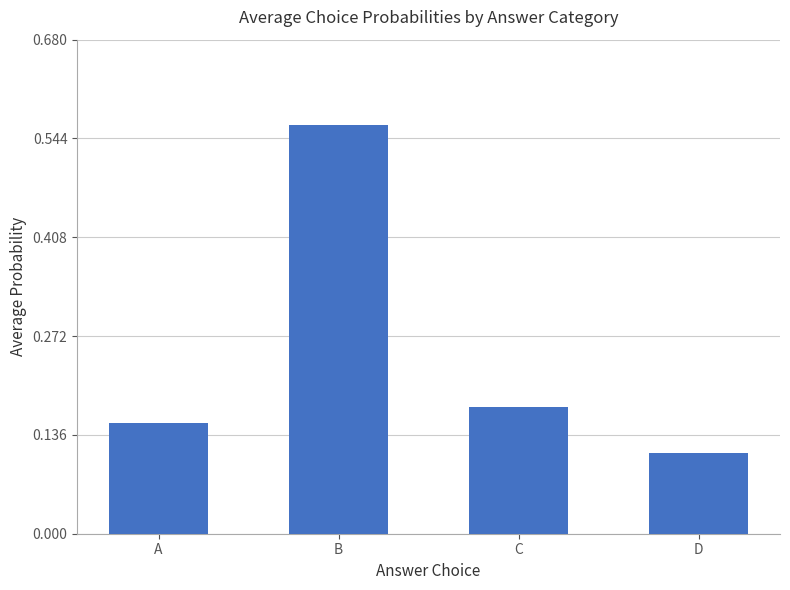

Which category has the lowest value across all series?

D